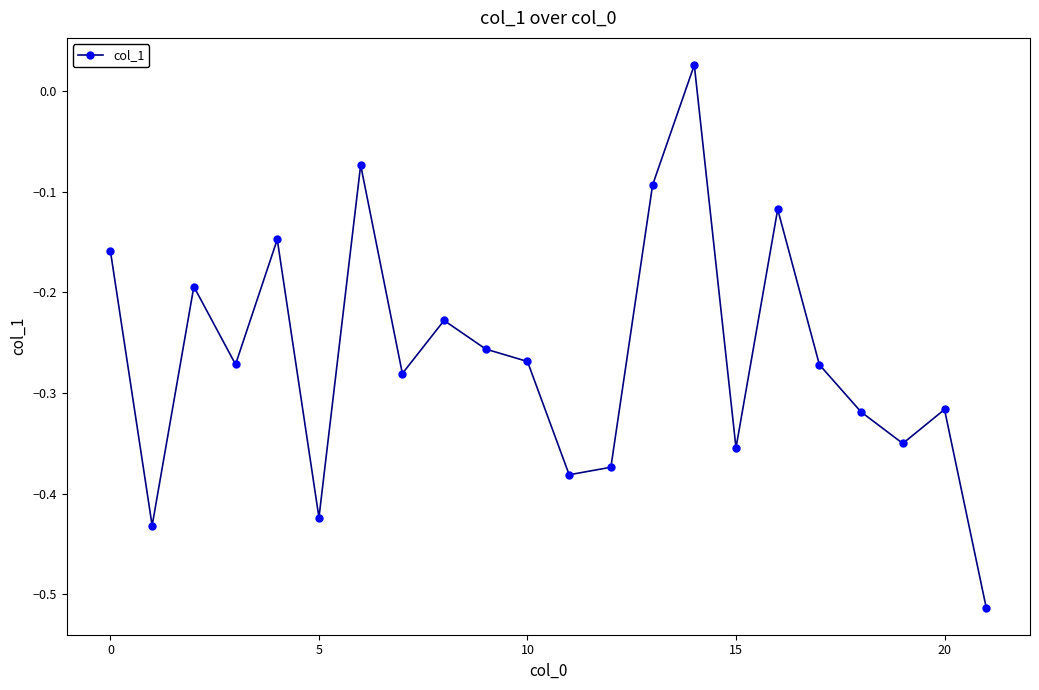

How many points are higher than both their immediate neighbors (excluding endpoints)?

7